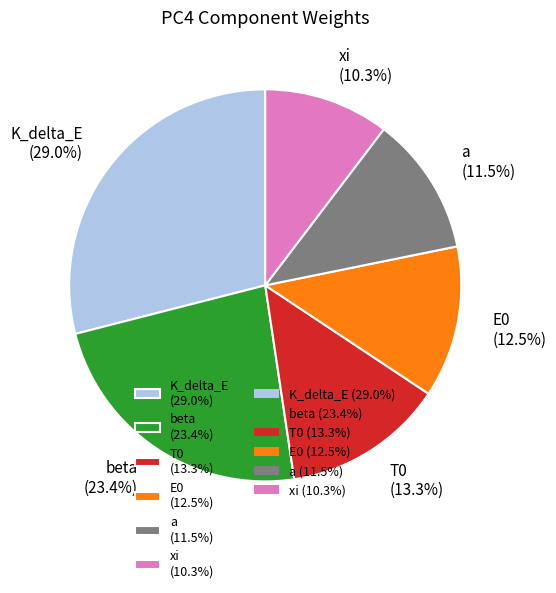

Does any single category account for the majority?

No